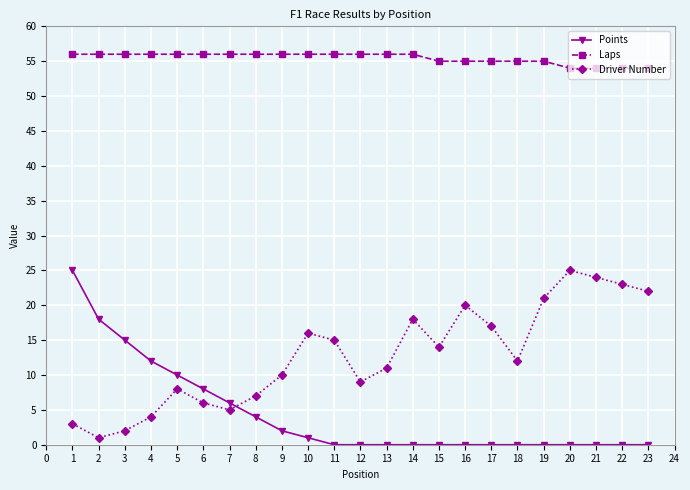

Where is Points nearest to the value 12?

4